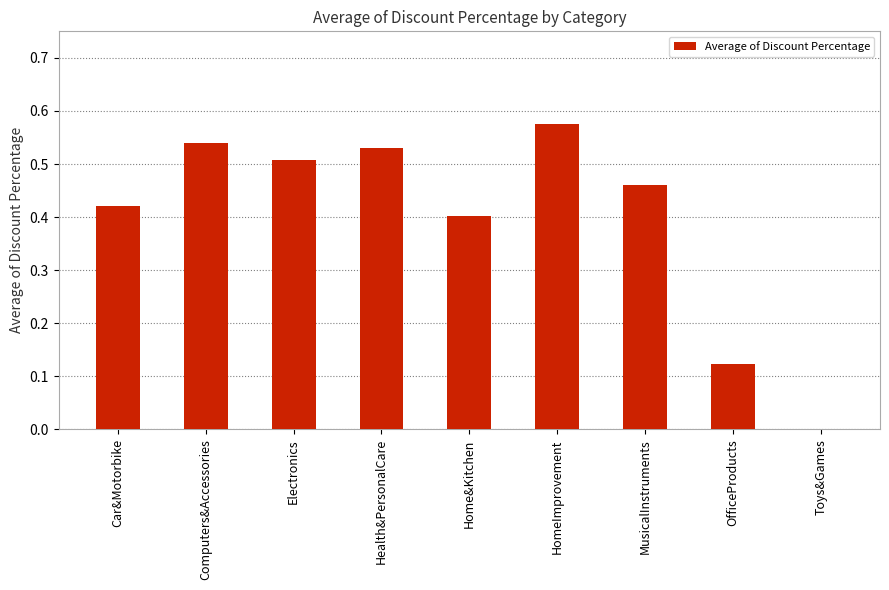

What is the sum of the values at MusicalInstruments and Electronics?

1.0